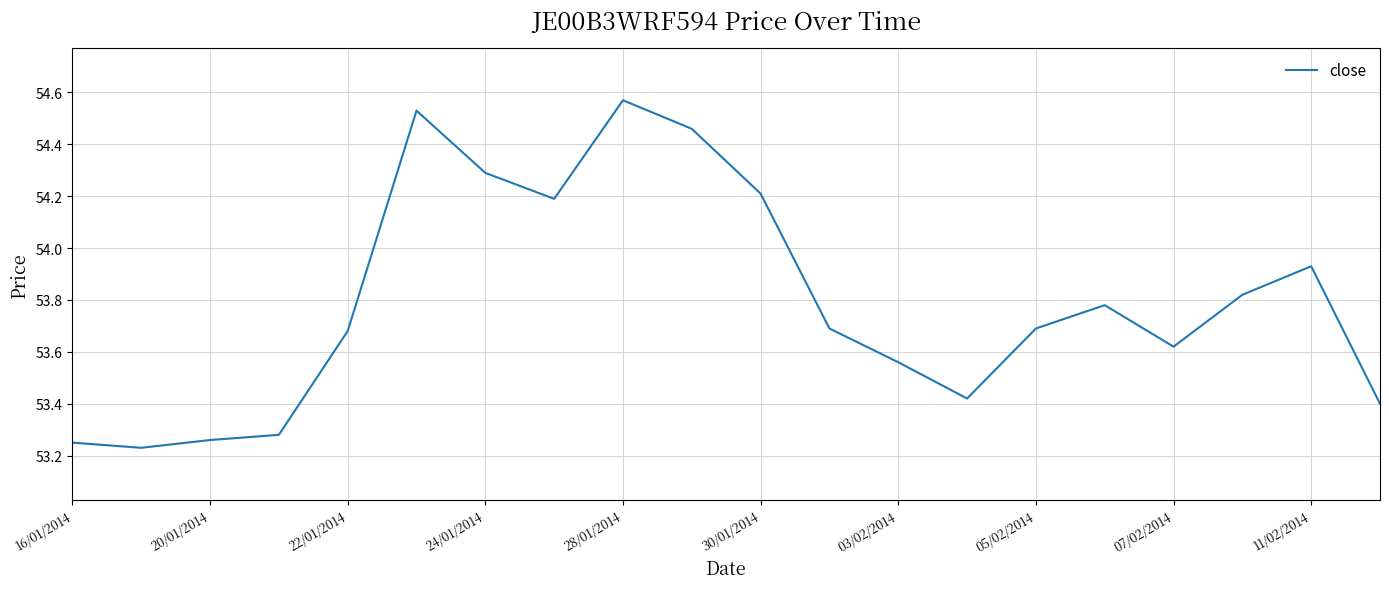

What is the difference between the maximum and minimum values?

1.3